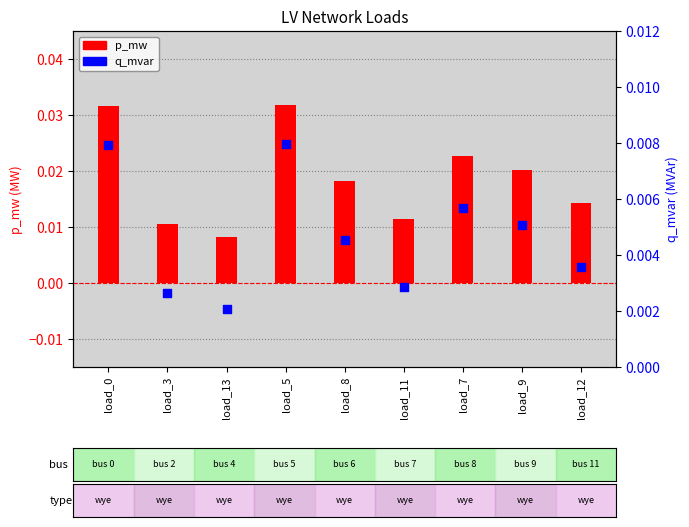

Is the value of p_mw at load_3 greater than the value of q_mvar at load_9?

Yes